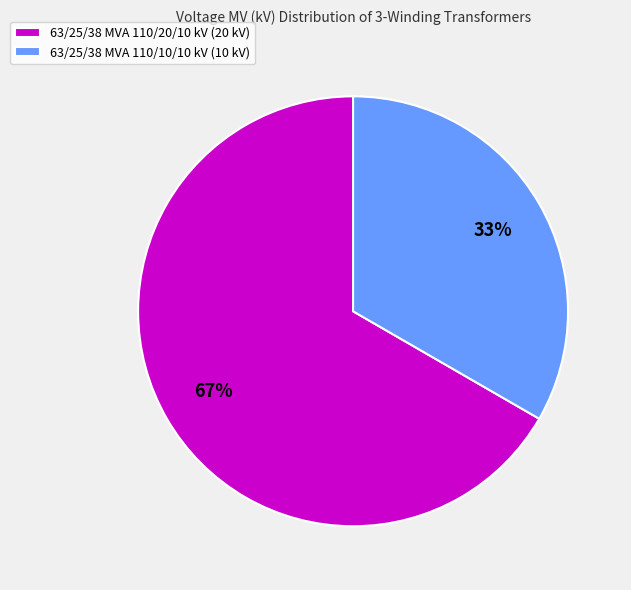

How many segments does this pie chart have?

2